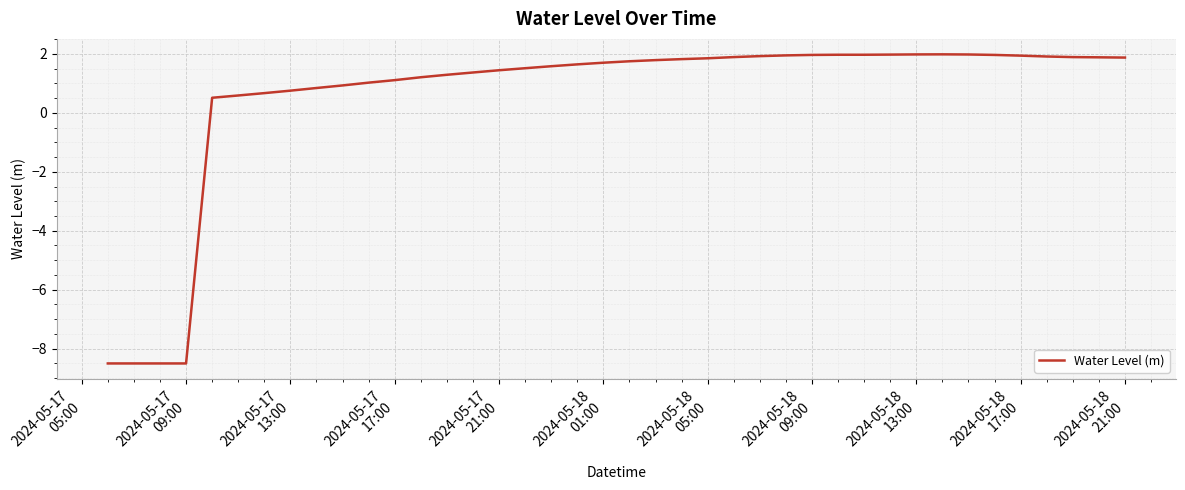

What is the minimum value shown in the chart?

-8.5